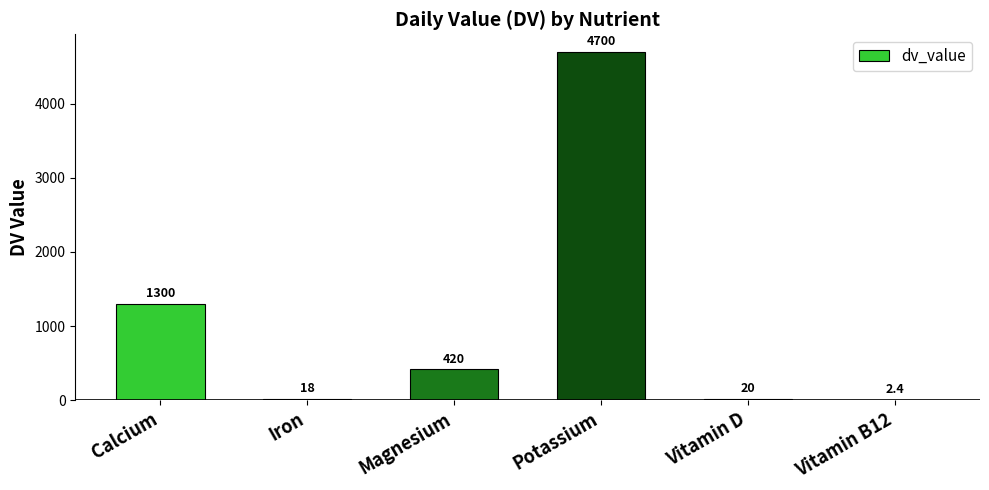

Which has a higher value, Magnesium or Vitamin D?

Magnesium